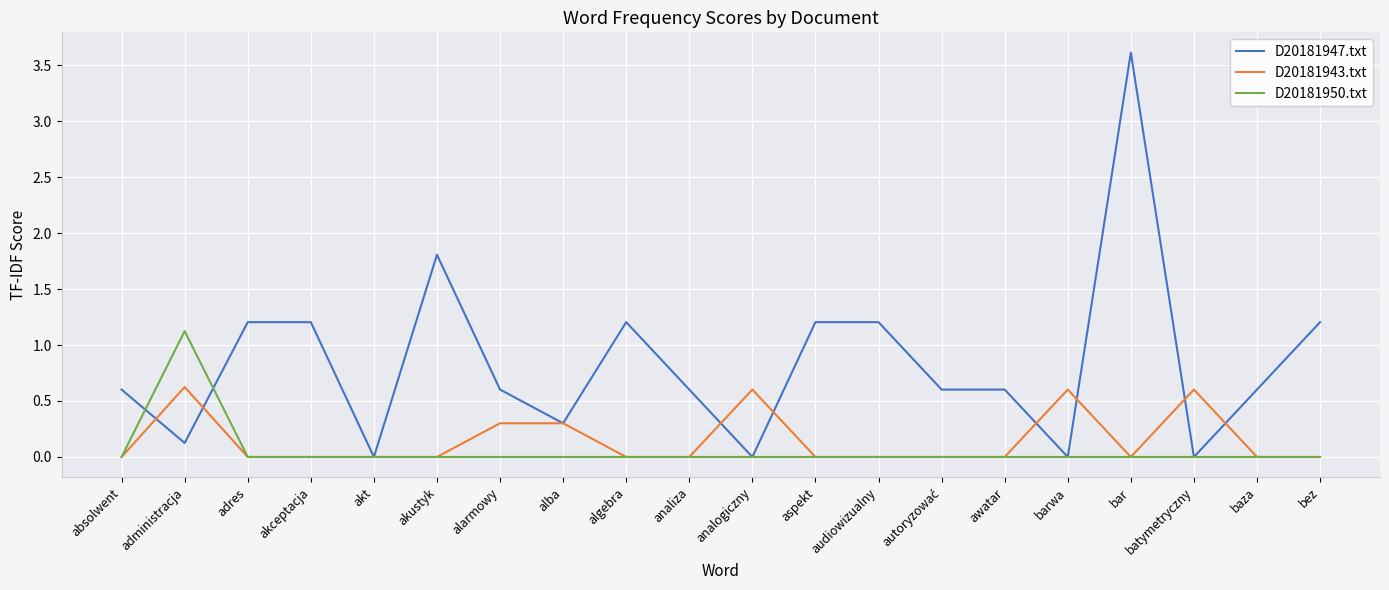

At which category is the sum across all series the highest?

bar